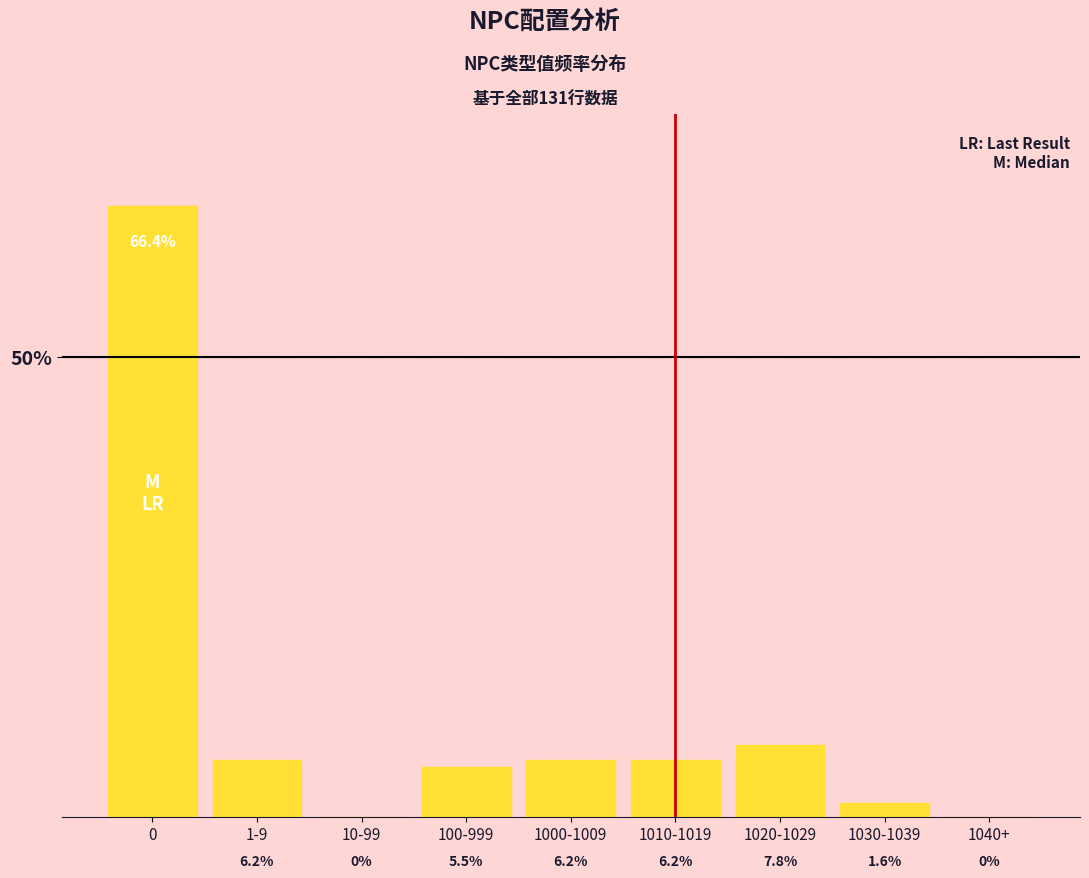

What is the ratio of the value at 1010-1019 to the value at 1000-1009?

1.0